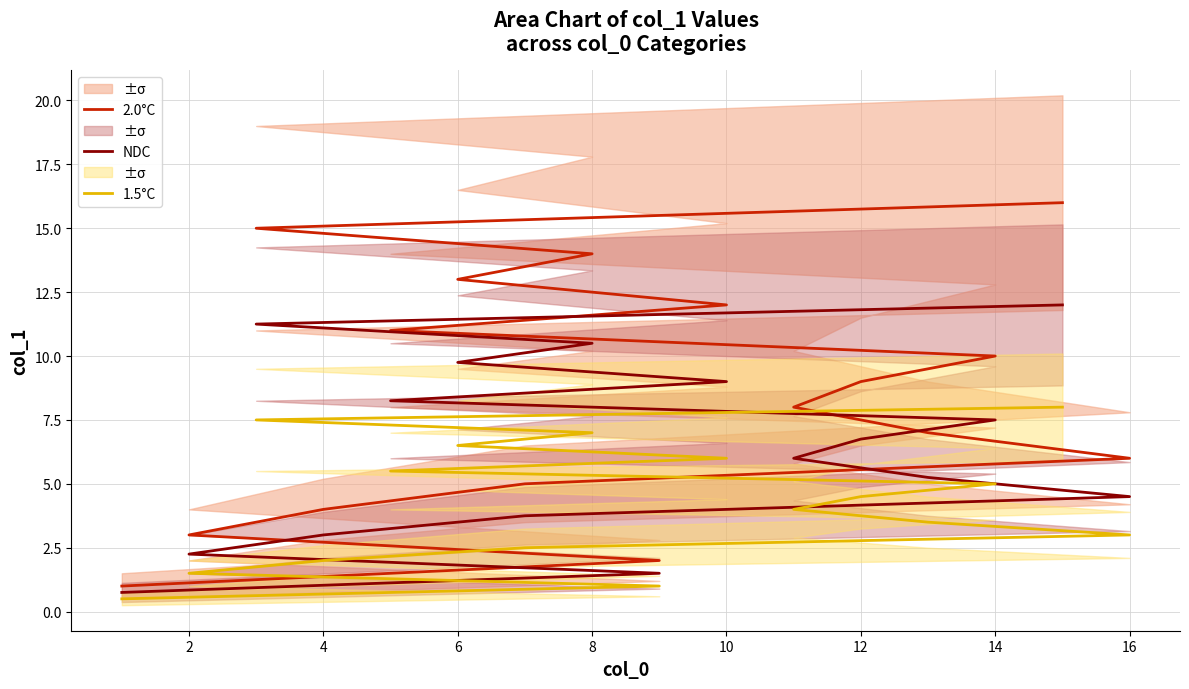

True or false: 1.5°C and 2.0°C intersect in this chart.

False